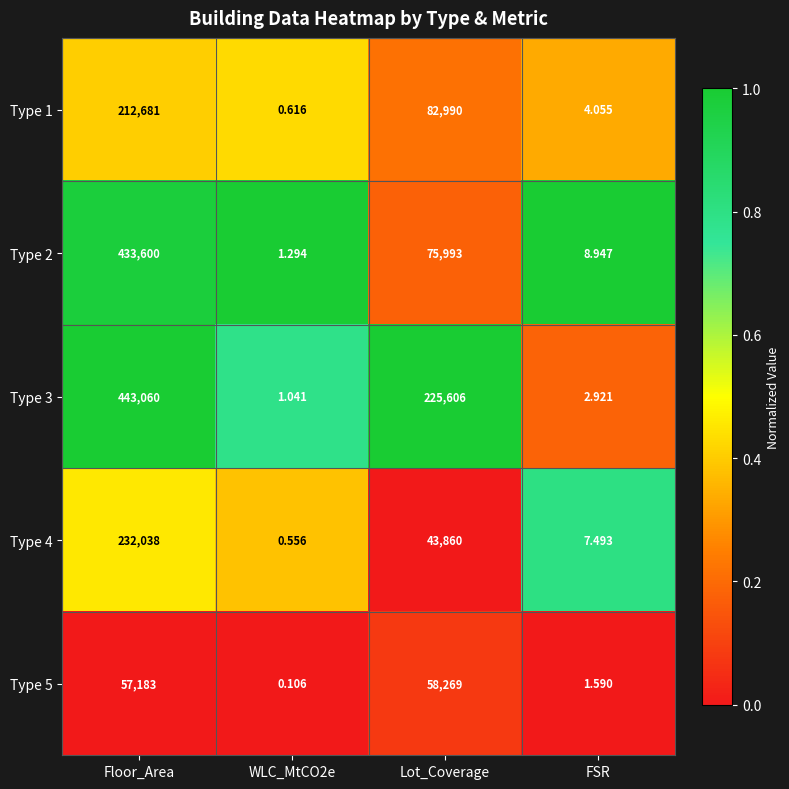

At which category does the chart reach its peak across all series?

Floor_Area